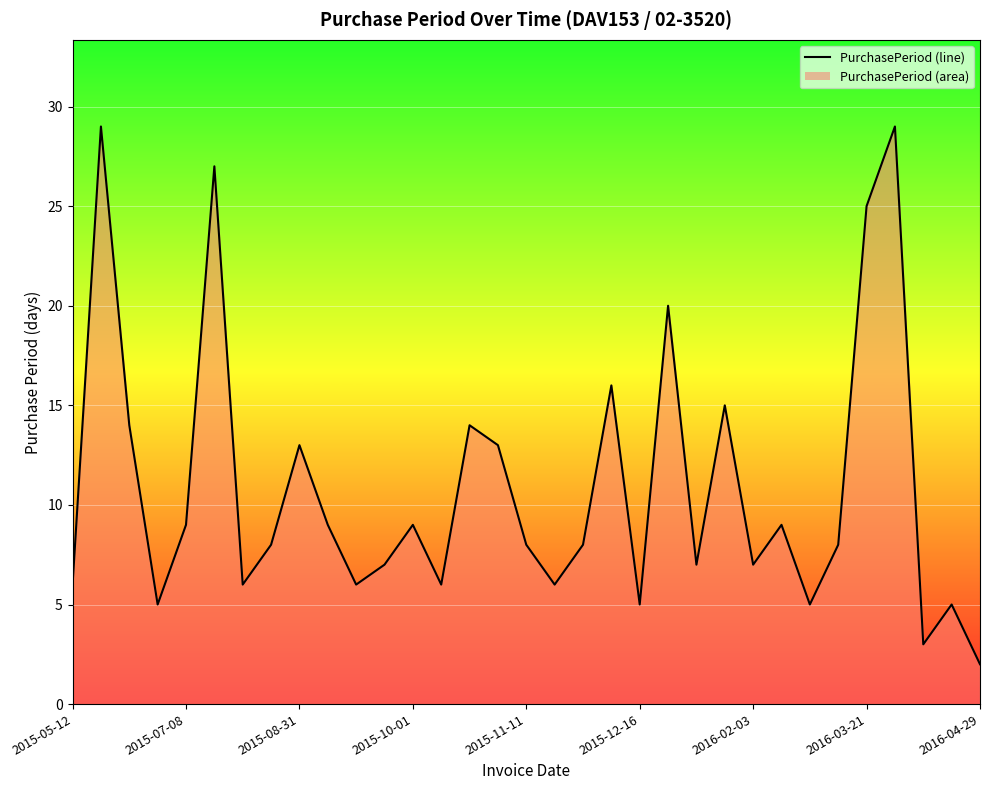

What is the greatest value displayed?

29